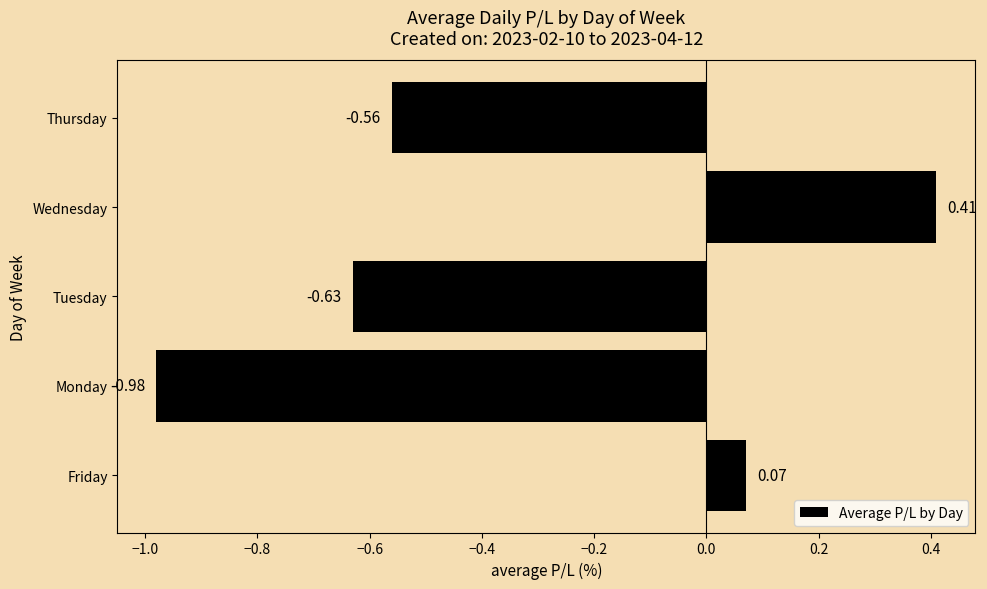

Count the number of values greater than 0.

2